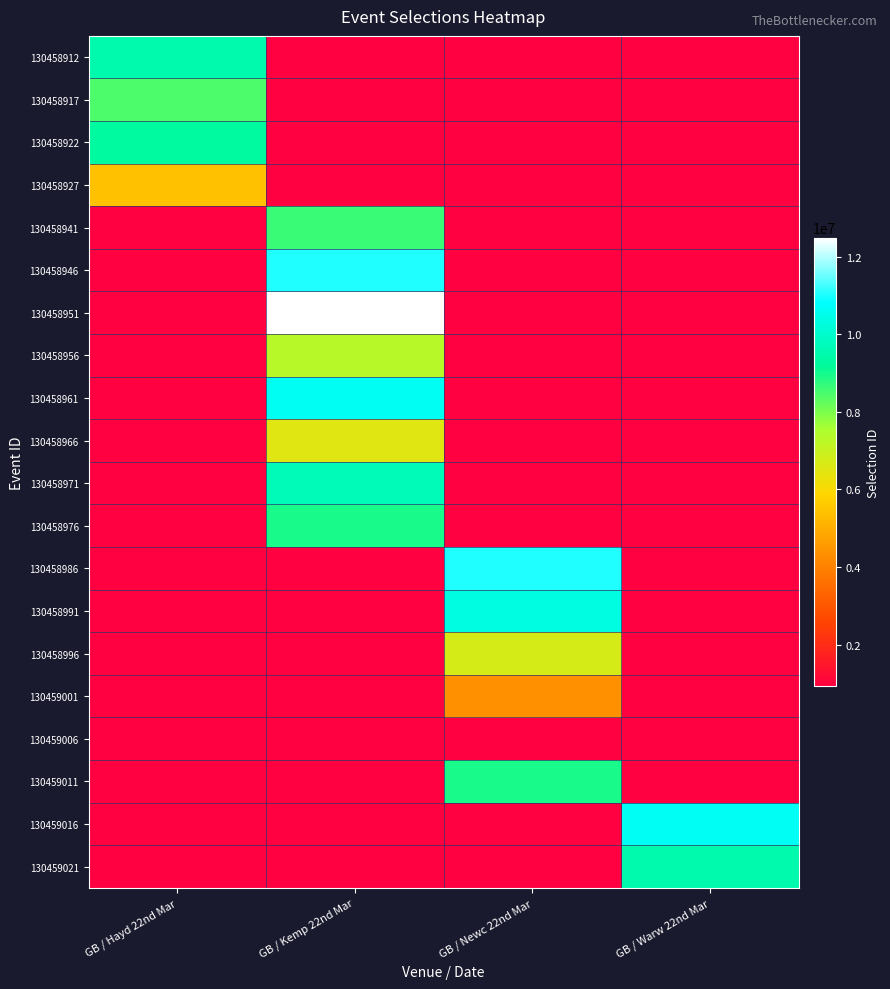

Reading right to left, what are all the values shown in this chart?

130458912: GB / Warw 22nd Mar=926261	GB / Newc 22nd Mar=926261	GB / Kemp 22nd Mar=926261	GB / Hayd 22nd Mar=9489739
130458917: GB / Warw 22nd Mar=926261	GB / Newc 22nd Mar=926261	GB / Kemp 22nd Mar=926261	GB / Hayd 22nd Mar=8429550
130458922: GB / Warw 22nd Mar=926261	GB / Newc 22nd Mar=926261	GB / Kemp 22nd Mar=926261	GB / Hayd 22nd Mar=9281237
130458927: GB / Warw 22nd Mar=926261	GB / Newc 22nd Mar=926261	GB / Kemp 22nd Mar=926261	GB / Hayd 22nd Mar=5434098
130458941: GB / Warw 22nd Mar=926261	GB / Newc 22nd Mar=926261	GB / Kemp 22nd Mar=8638342	GB / Hayd 22nd Mar=926261
130458946: GB / Warw 22nd Mar=926261	GB / Newc 22nd Mar=926261	GB / Kemp 22nd Mar=11037751	GB / Hayd 22nd Mar=926261
130458951: GB / Warw 22nd Mar=926261	GB / Newc 22nd Mar=926261	GB / Kemp 22nd Mar=12492704	GB / Hayd 22nd Mar=926261
130458956: GB / Warw 22nd Mar=926261	GB / Newc 22nd Mar=926261	GB / Kemp 22nd Mar=7302352	GB / Hayd 22nd Mar=926261
130458961: GB / Warw 22nd Mar=926261	GB / Newc 22nd Mar=926261	GB / Kemp 22nd Mar=10629268	GB / Hayd 22nd Mar=926261
130458966: GB / Warw 22nd Mar=926261	GB / Newc 22nd Mar=926261	GB / Kemp 22nd Mar=6507758	GB / Hayd 22nd Mar=926261
130458971: GB / Warw 22nd Mar=926261	GB / Newc 22nd Mar=926261	GB / Kemp 22nd Mar=9691263	GB / Hayd 22nd Mar=926261
130458976: GB / Warw 22nd Mar=926261	GB / Newc 22nd Mar=926261	GB / Kemp 22nd Mar=8928566	GB / Hayd 22nd Mar=926261
130458986: GB / Warw 22nd Mar=926261	GB / Newc 22nd Mar=11021714	GB / Kemp 22nd Mar=926261	GB / Hayd 22nd Mar=926261
130458991: GB / Warw 22nd Mar=926261	GB / Newc 22nd Mar=10354059	GB / Kemp 22nd Mar=926261	GB / Hayd 22nd Mar=926261
130458996: GB / Warw 22nd Mar=926261	GB / Newc 22nd Mar=6743214	GB / Kemp 22nd Mar=926261	GB / Hayd 22nd Mar=926261
130459001: GB / Warw 22nd Mar=926261	GB / Newc 22nd Mar=4341276	GB / Kemp 22nd Mar=926261	GB / Hayd 22nd Mar=926261
130459006: GB / Warw 22nd Mar=926261	GB / Newc 22nd Mar=926261	GB / Kemp 22nd Mar=926261	GB / Hayd 22nd Mar=926261
130459011: GB / Warw 22nd Mar=926261	GB / Newc 22nd Mar=8964446	GB / Kemp 22nd Mar=926261	GB / Hayd 22nd Mar=926261
130459016: GB / Warw 22nd Mar=10665910	GB / Newc 22nd Mar=926261	GB / Kemp 22nd Mar=926261	GB / Hayd 22nd Mar=926261
130459021: GB / Warw 22nd Mar=9495953	GB / Newc 22nd Mar=926261	GB / Kemp 22nd Mar=926261	GB / Hayd 22nd Mar=926261